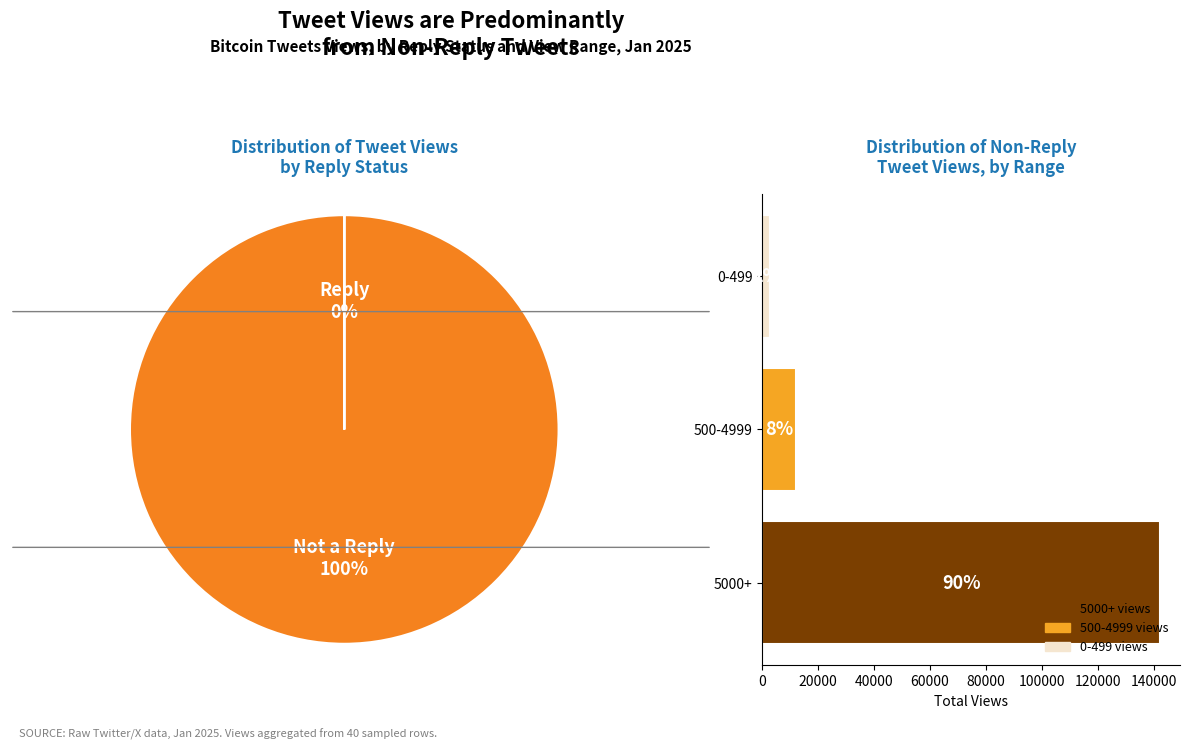

Is the sum of 500-4999 and 0-499 greater than half?

No